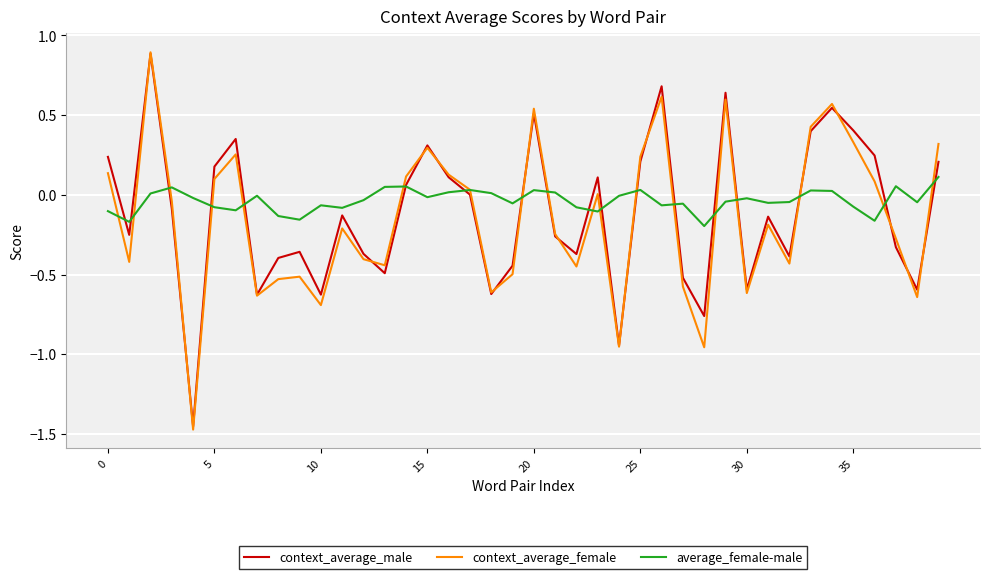

Which series has the widest spread of values?

context_average_female